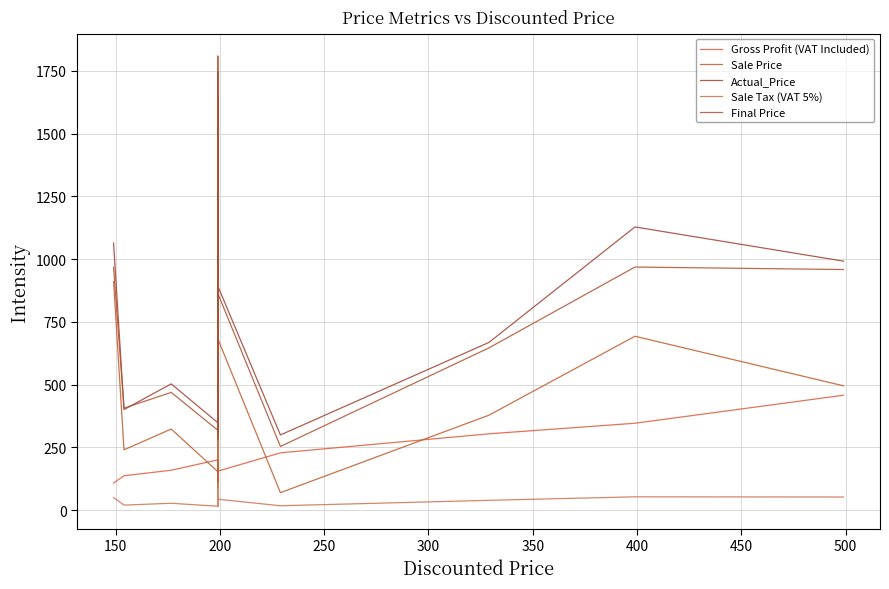

Which series has the largest range (max minus min)?

Sale Price